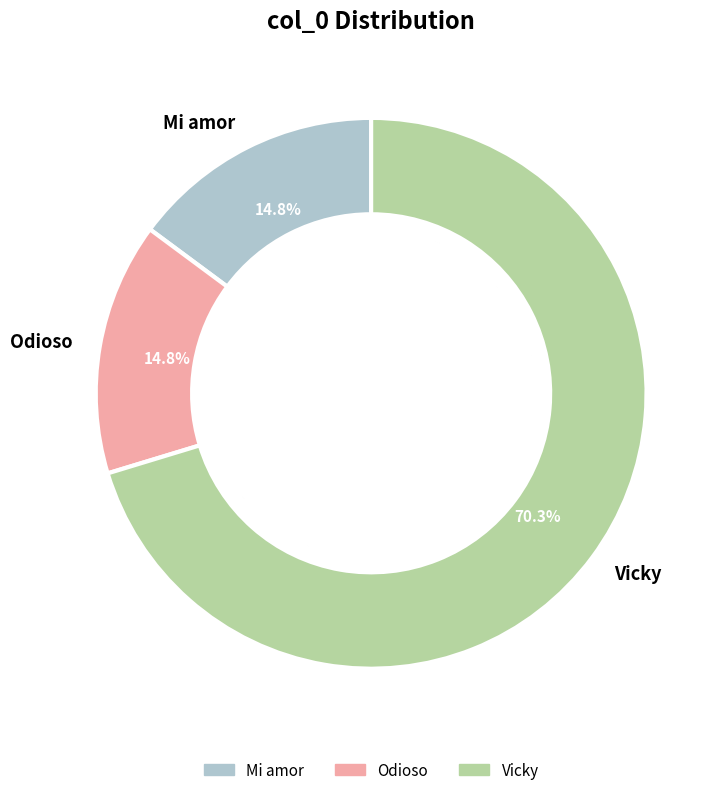

To the nearest percent, what is the combined percentage of Vicky and Mi amor?

85%